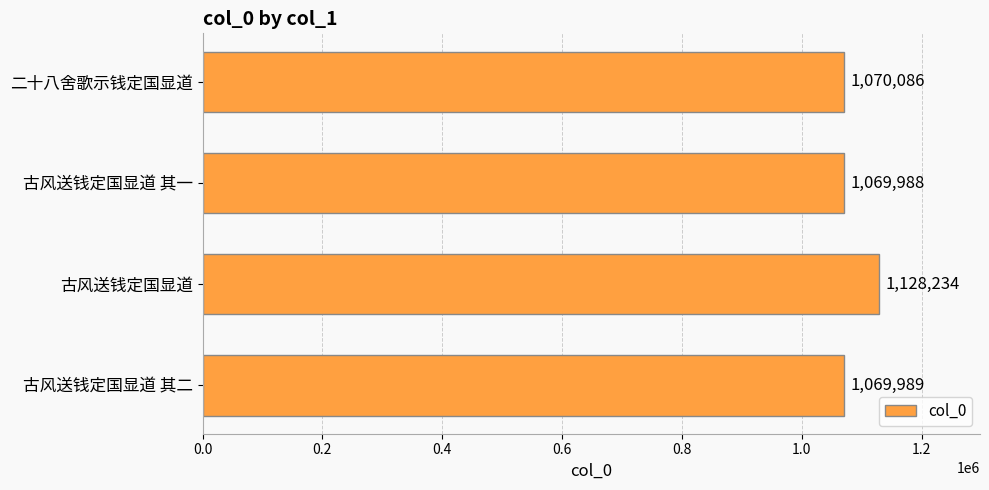

Are the bars horizontal?

Yes